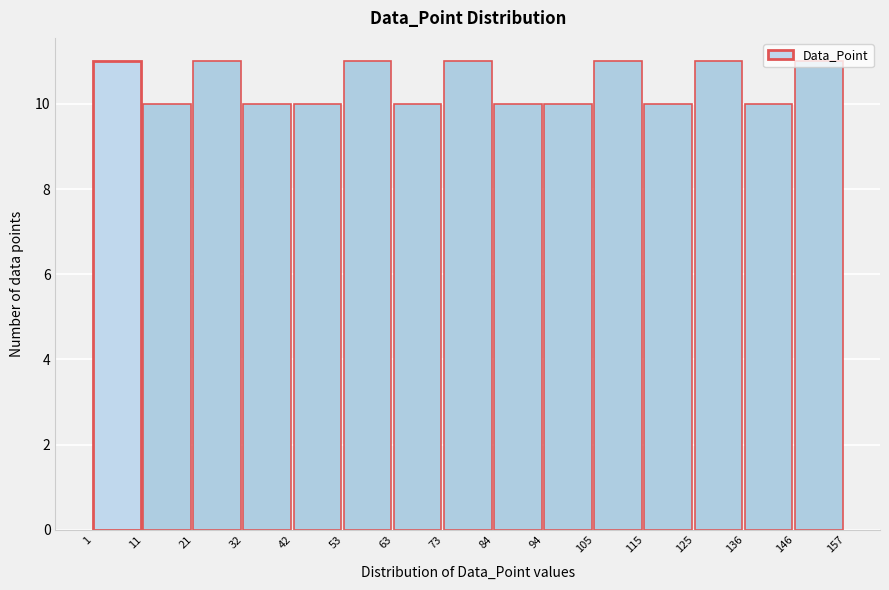

Reading left to right, transcribe this chart: for each bar, give the range it covers on the x-axis and its height. The values are not printed on the chart, so give them approximately, as read against the axis.

1 to 11: 11
11 to 21: 10
21 to 32: 11
32 to 42: 10
42 to 53: 10
53 to 63: 11
63 to 73: 10
73 to 84: 11
84 to 94: 10
94 to 105: 10
105 to 115: 11
115 to 125: 10
125 to 136: 11
136 to 146: 10
146 to 157: 11